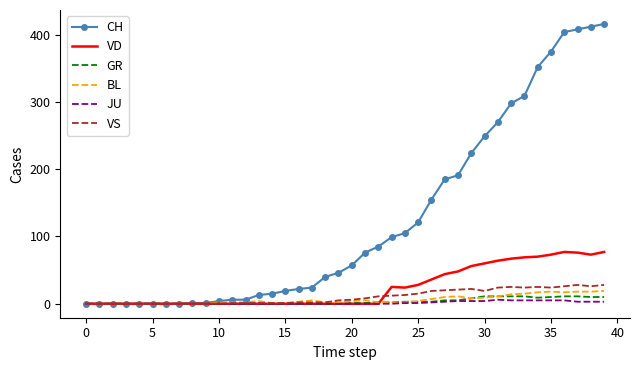

What is the maximum value for VS?

28